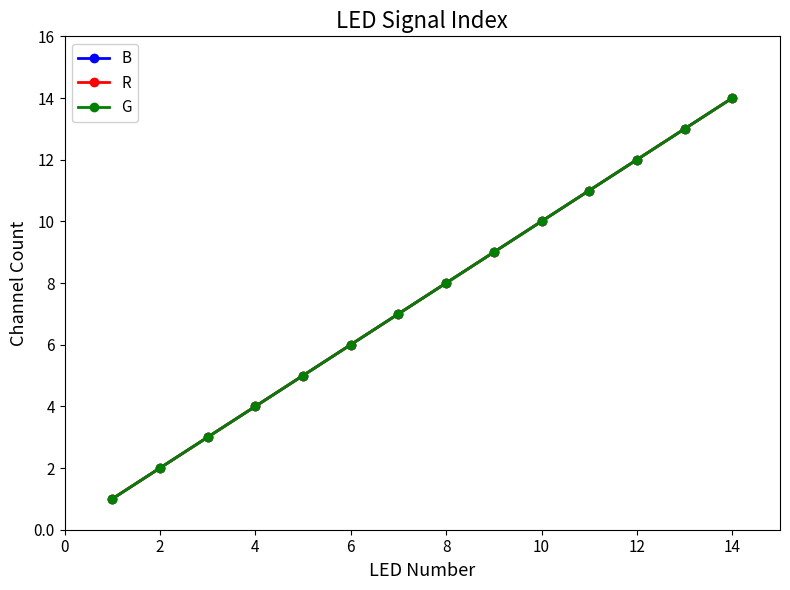

What is the average value of the B series?

8